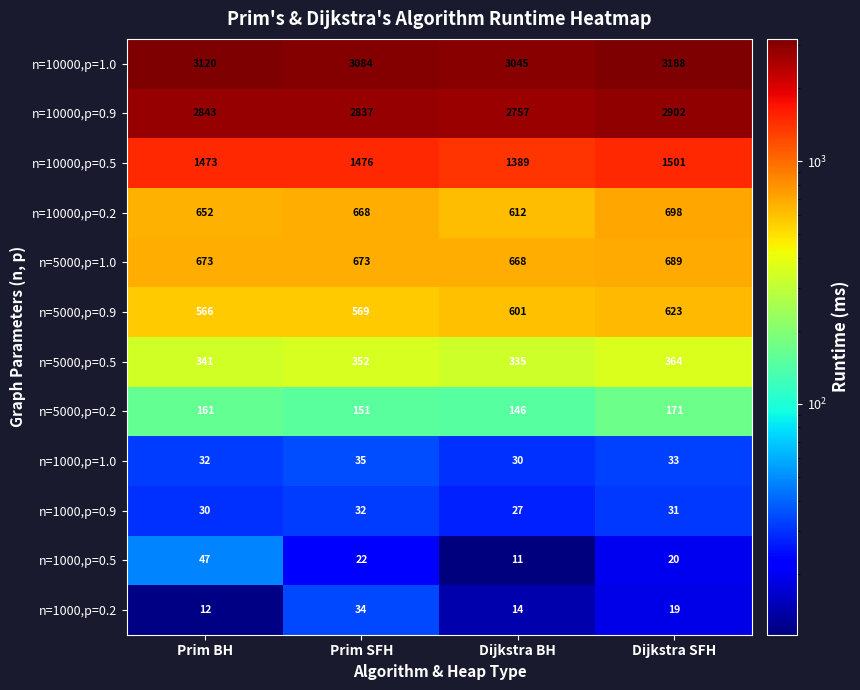

True or false: n=1000,p=0.2 has a value of 4 at Dijkstra BH.

False